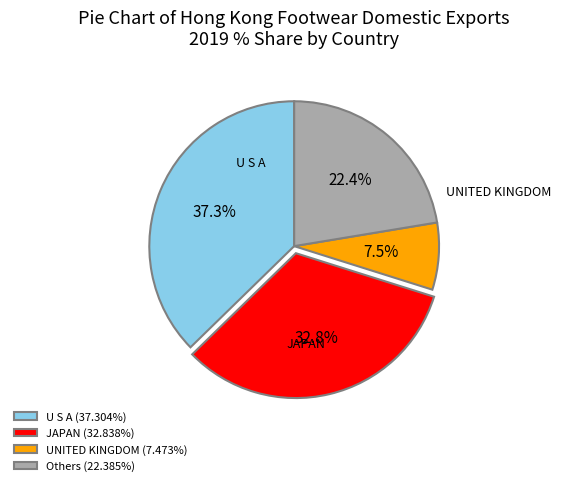

Is there any slice that represents more than half of the pie?

No